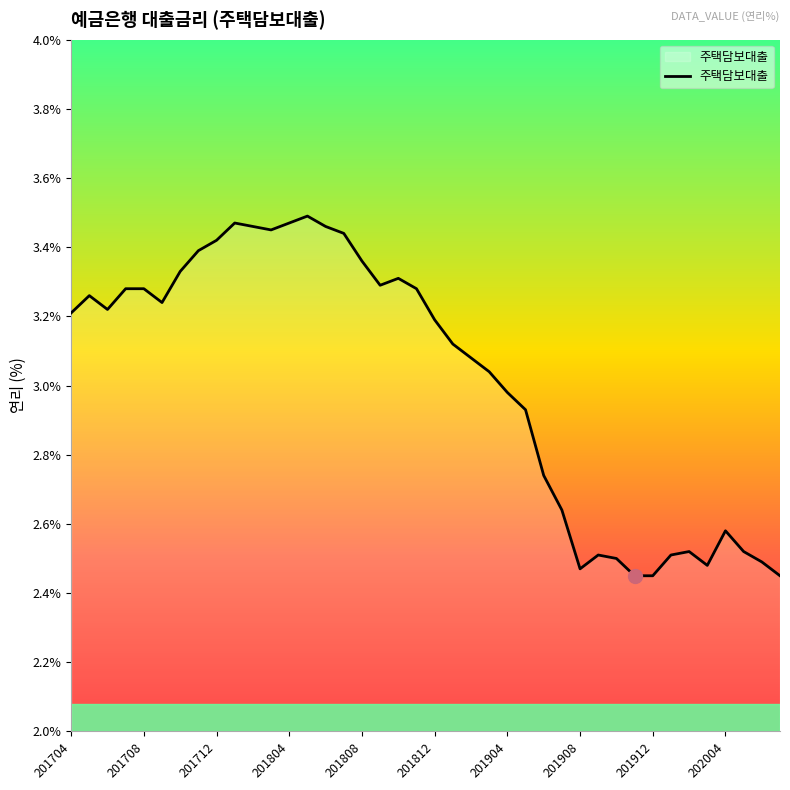

At which label does the data first exceed 3?

201704